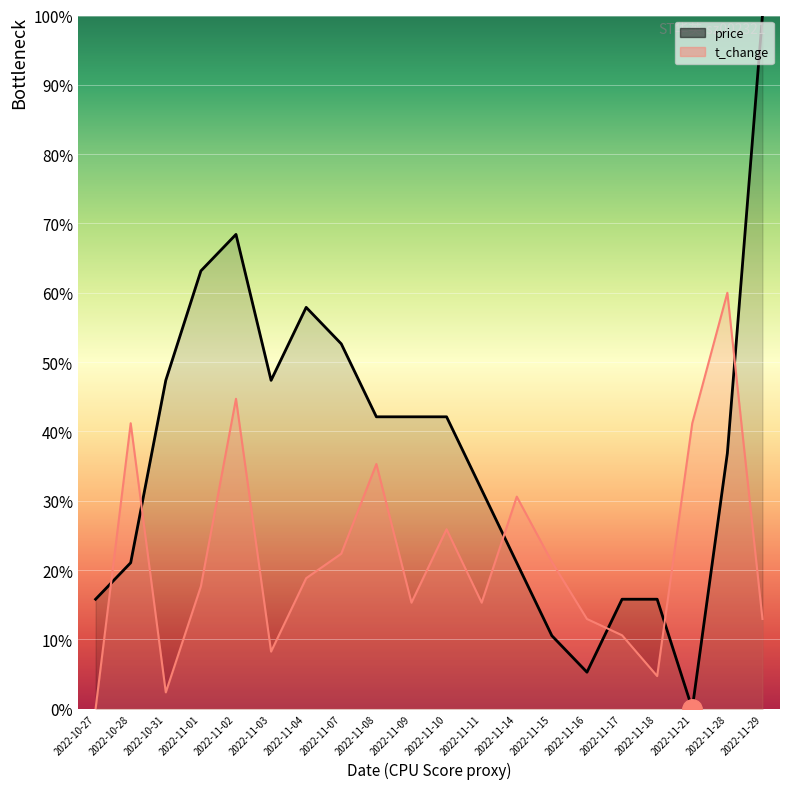

What is the highest value of the price series?

1.0